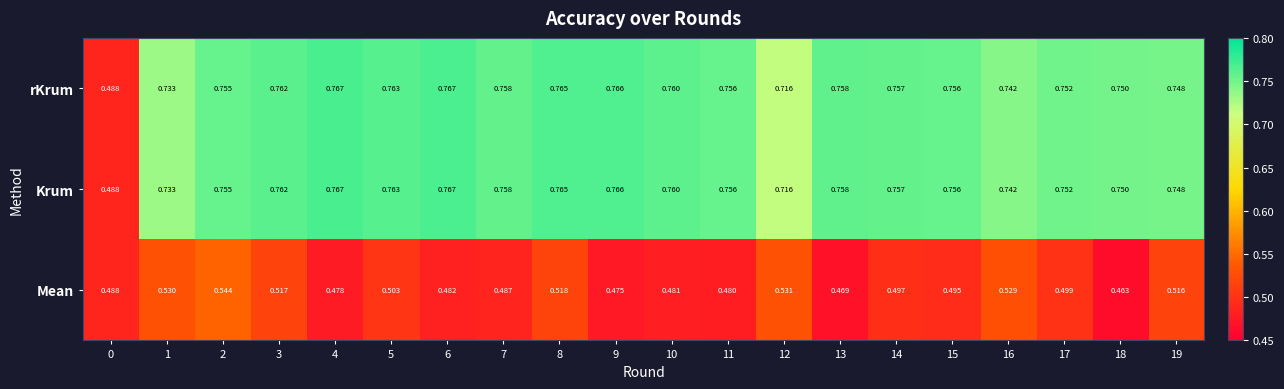

Is the value of rKrum at 5 greater than the value of Mean at 11?

Yes